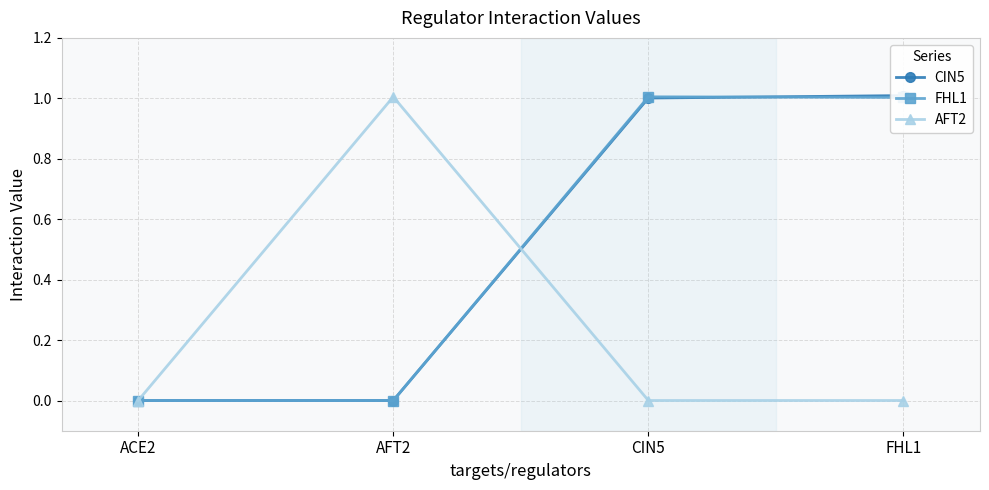

At which category is the sum across all series the highest?

FHL1